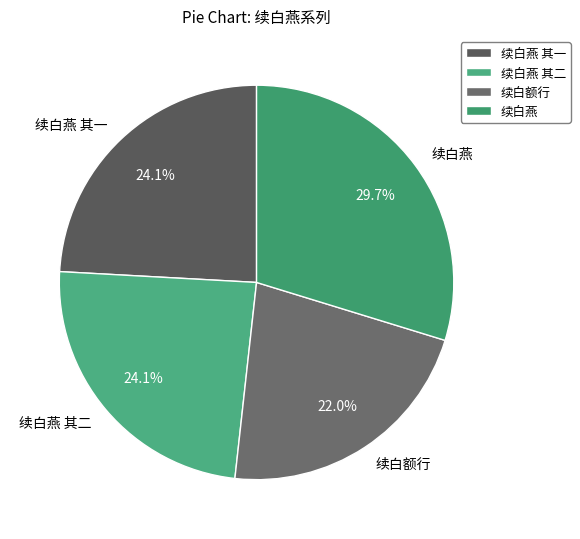

Does 续白燕 account for over 50% of the chart?

No